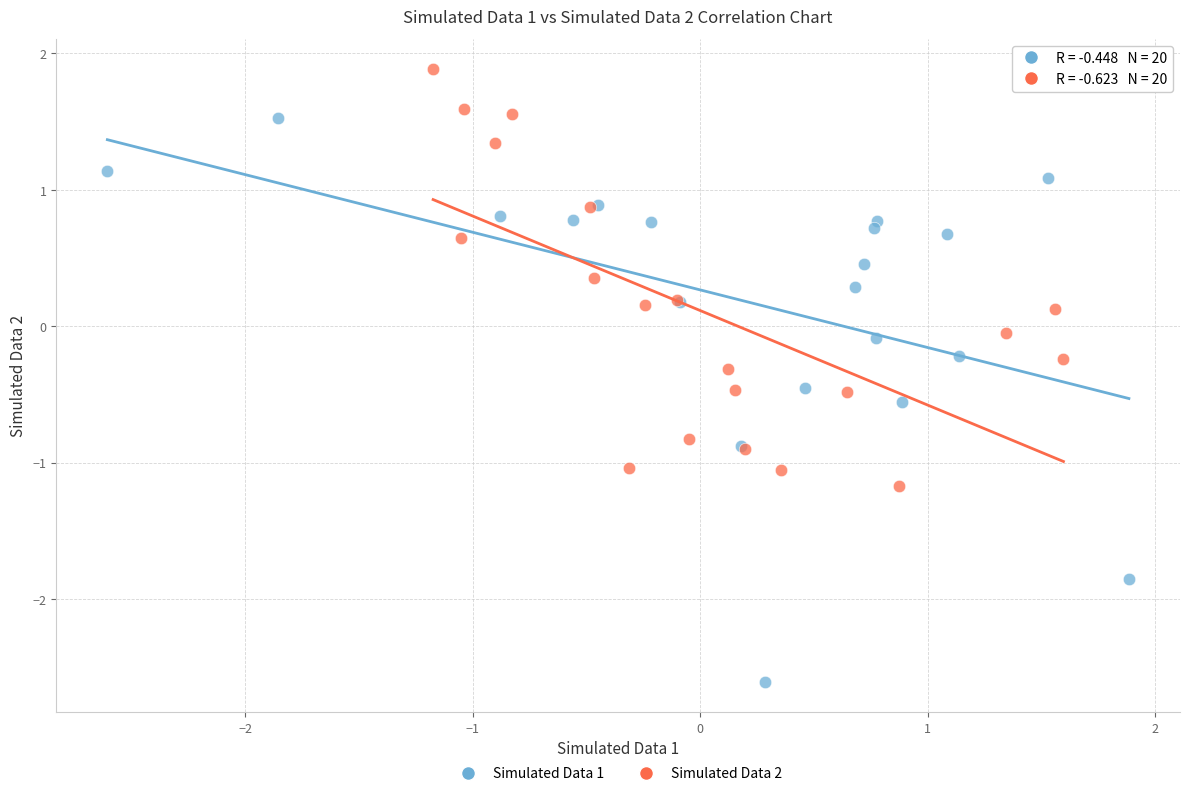

Which series has the largest Y range (max minus min)?

Simulated Data 1